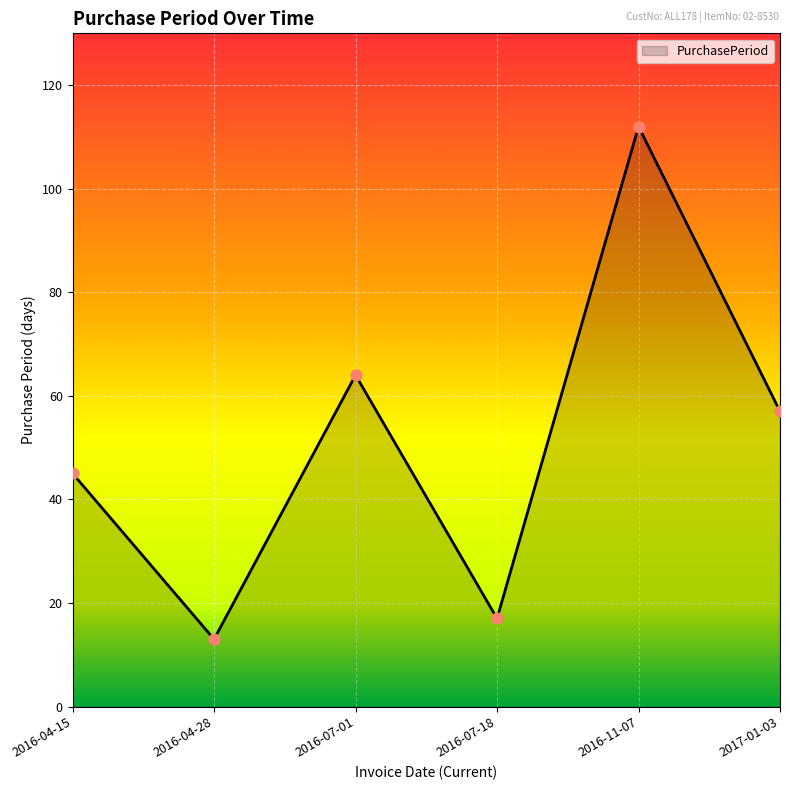

What is the change in value from 2016-11-07 to 2017-01-03?

-55